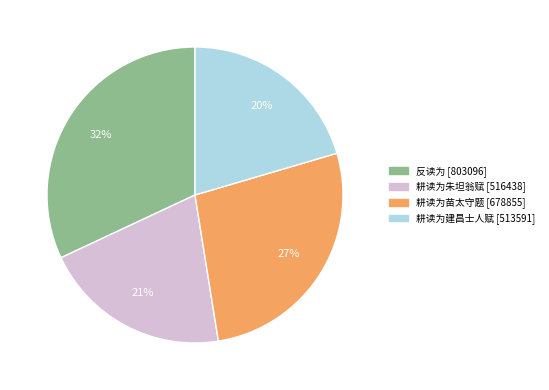

Do 反读为 and 耕读为朱坦翁赋 together represent more than half of the pie?

Yes